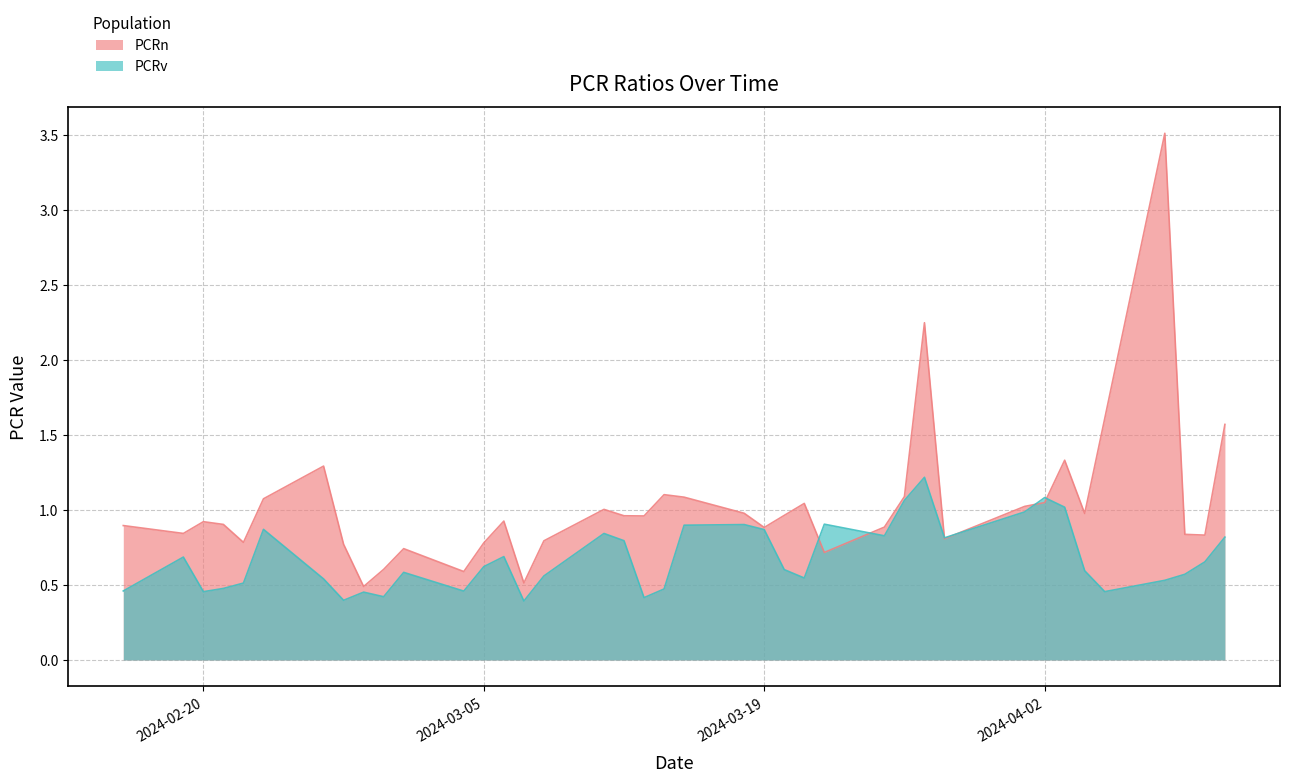

What is the highest value of the PCRv series?

1.2